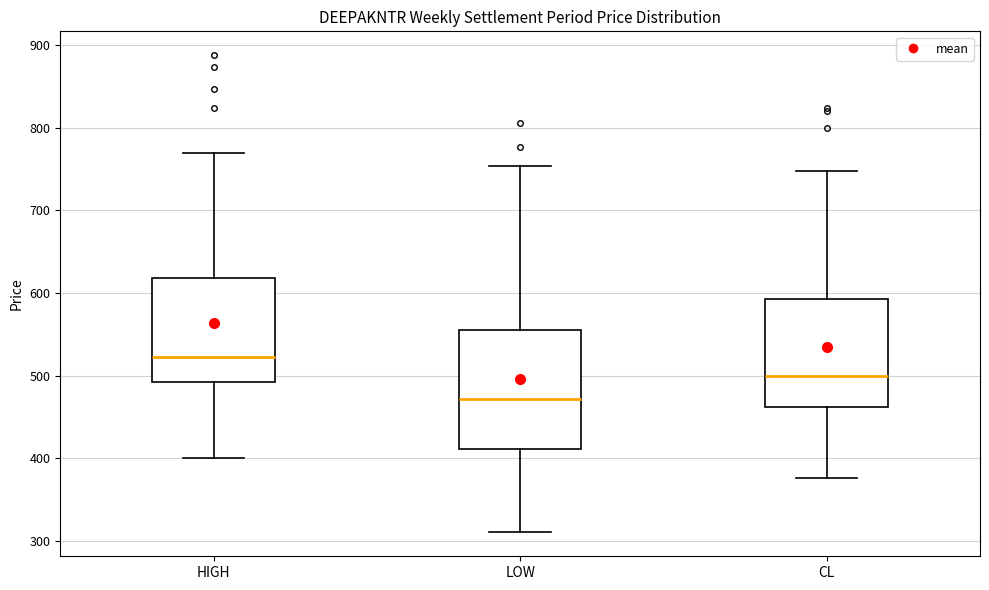

Reading left to right, read every box against the y-axis: the position of its median line, the range the box covers, and the ends of its whiskers. The values are not printed on the chart, so give them approximately, as read against the axis.

HIGH: median 520, box 490 to 620, whiskers 400 to 770
LOW: median 470, box 410 to 560, whiskers 310 to 750
CL: median 500, box 460 to 590, whiskers 380 to 750